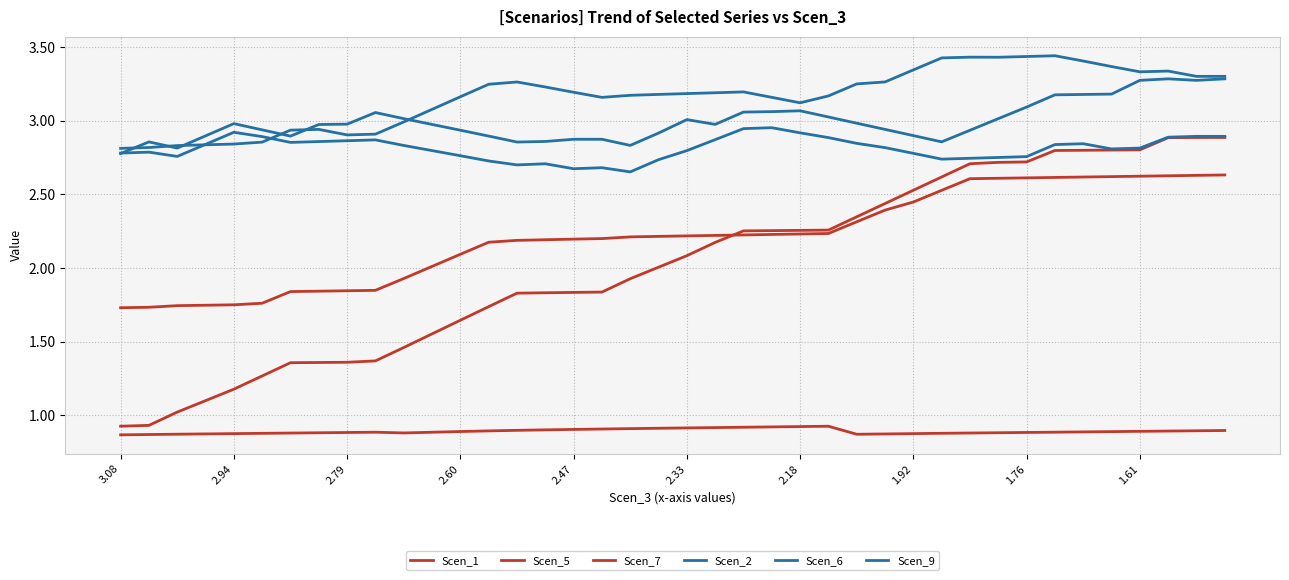

How many lines are shown in the chart?

6